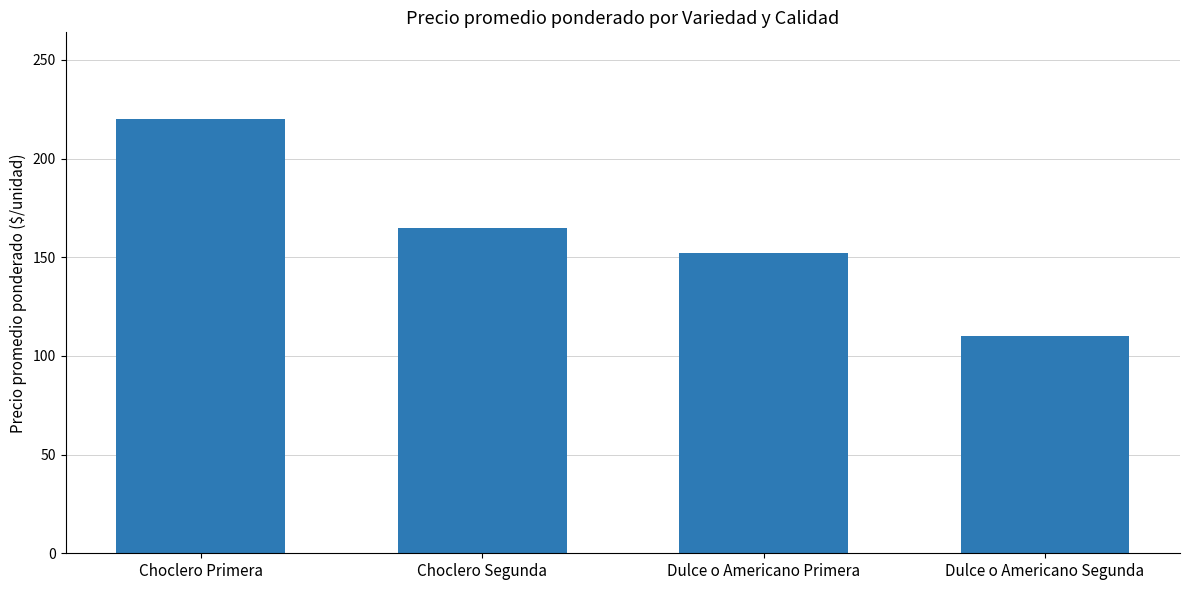

Is it true that the value at Choclero Segunda is 165?

True